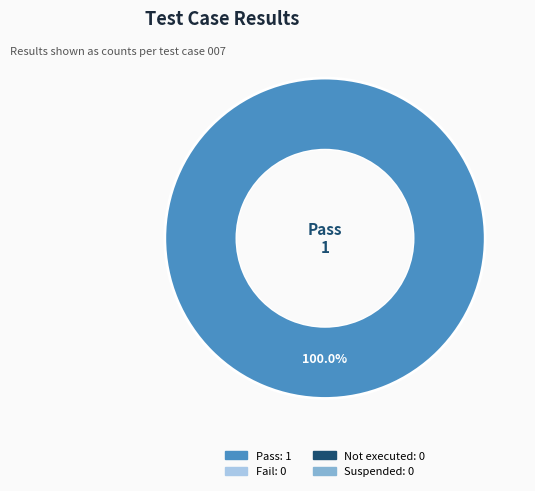

Is there any slice that represents more than half of the pie?

Yes